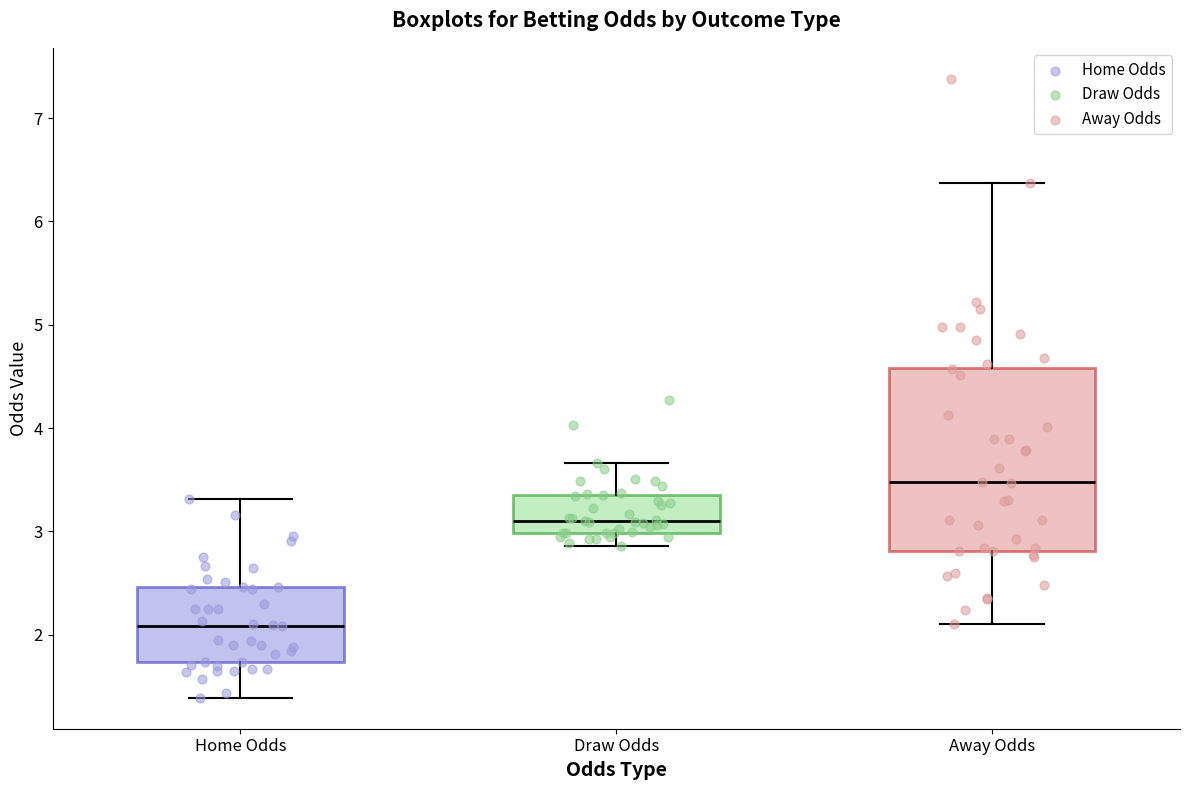

Which box's median line is the lowest?

Home Odds